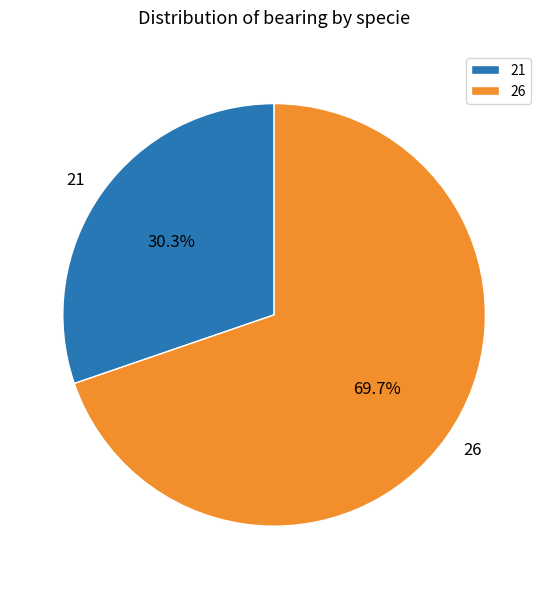

Count the number of slices in the pie.

2